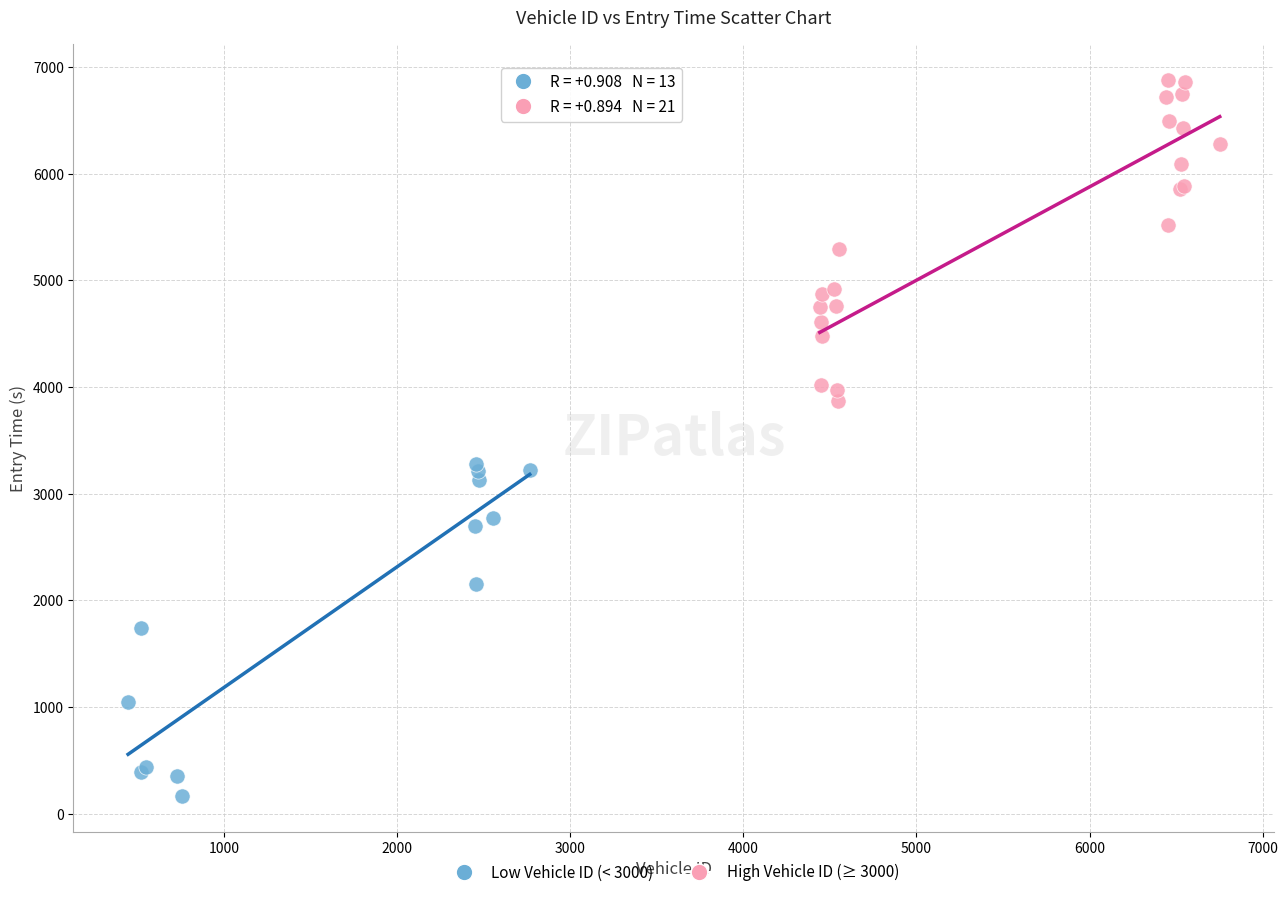

Which series reaches the minimum Y coordinate?

Low Vehicle ID (< 3000)